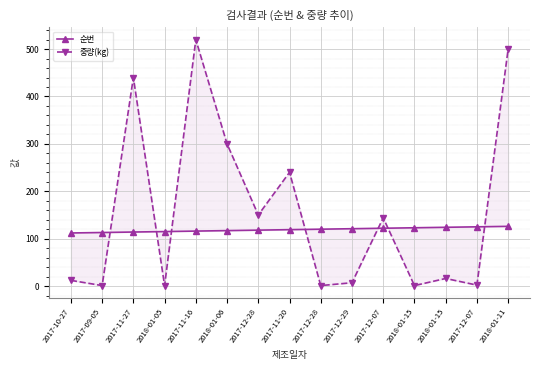

Rank the series by their average value, from lowest to highest.

순번, 중량(kg)